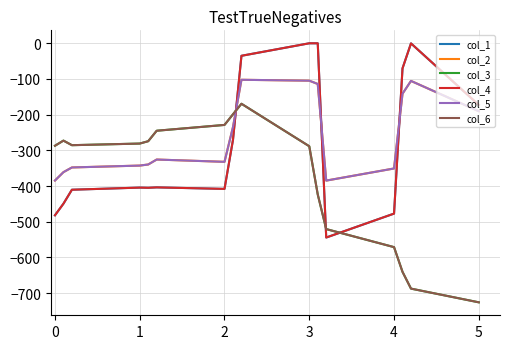

Is this an area chart (filled region under the line)?

No